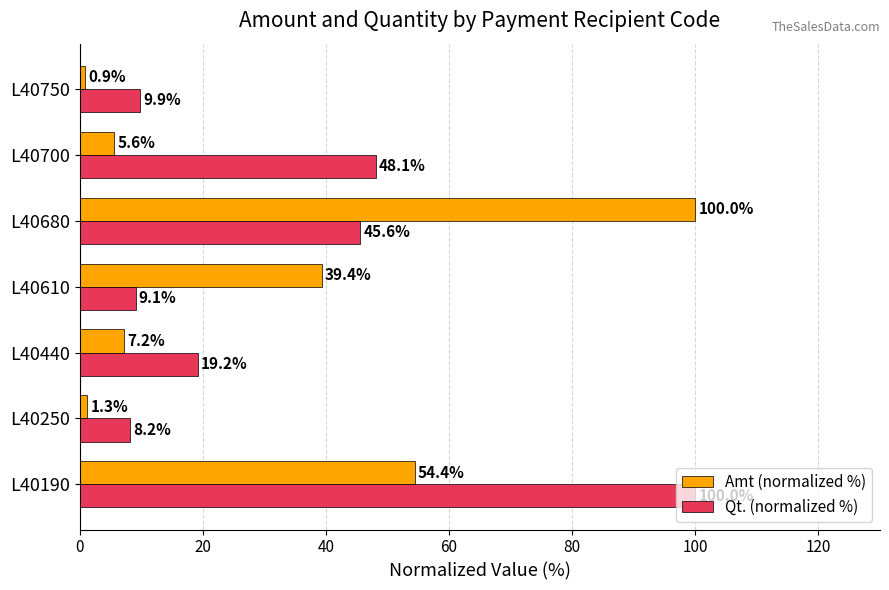

Is it true that Amt (normalized %) equals 7.2 at L40440?

True